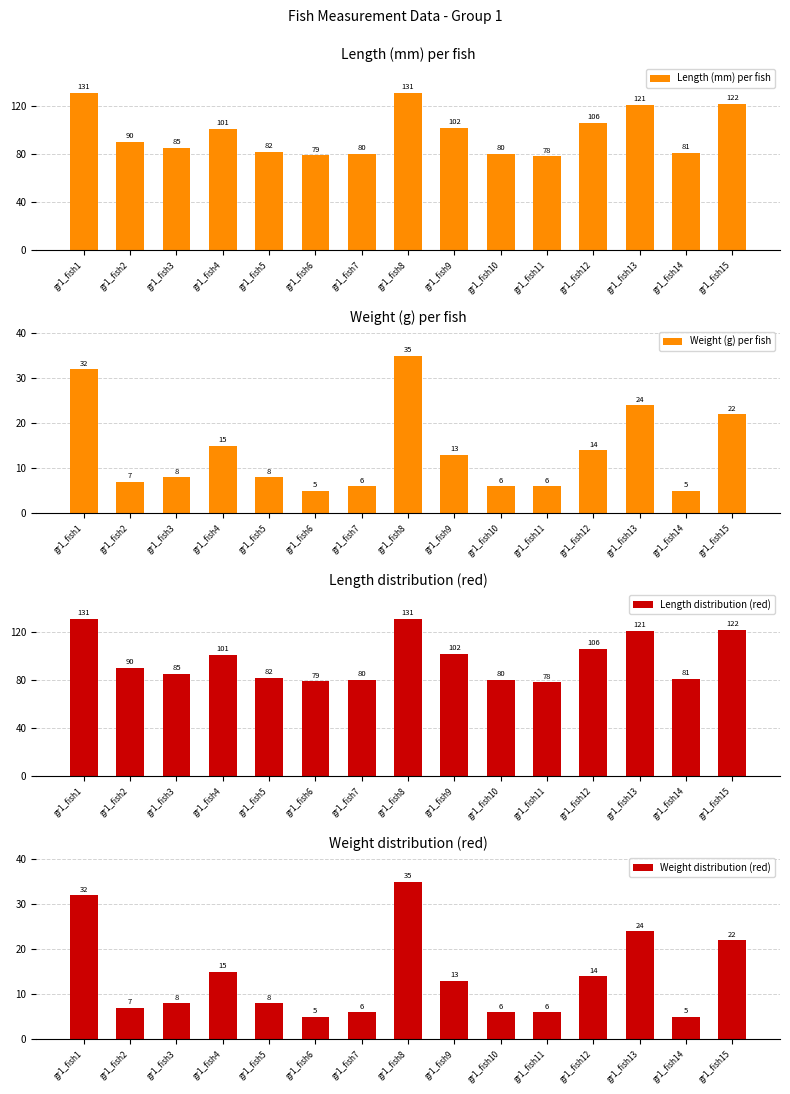

List the labels in order of Weight (g) per fish value, smallest first.

gr1_fish6, gr1_fish14, gr1_fish7, gr1_fish10, gr1_fish11, gr1_fish2, gr1_fish3, gr1_fish5, gr1_fish9, gr1_fish12, gr1_fish4, gr1_fish15, gr1_fish13, gr1_fish1, gr1_fish8